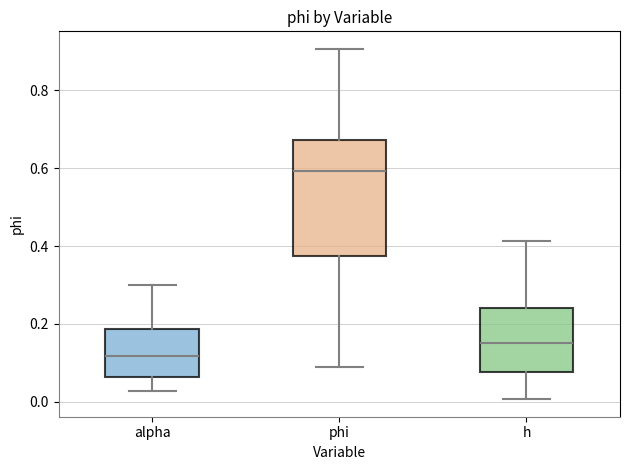

Which box's median line is the highest?

phi